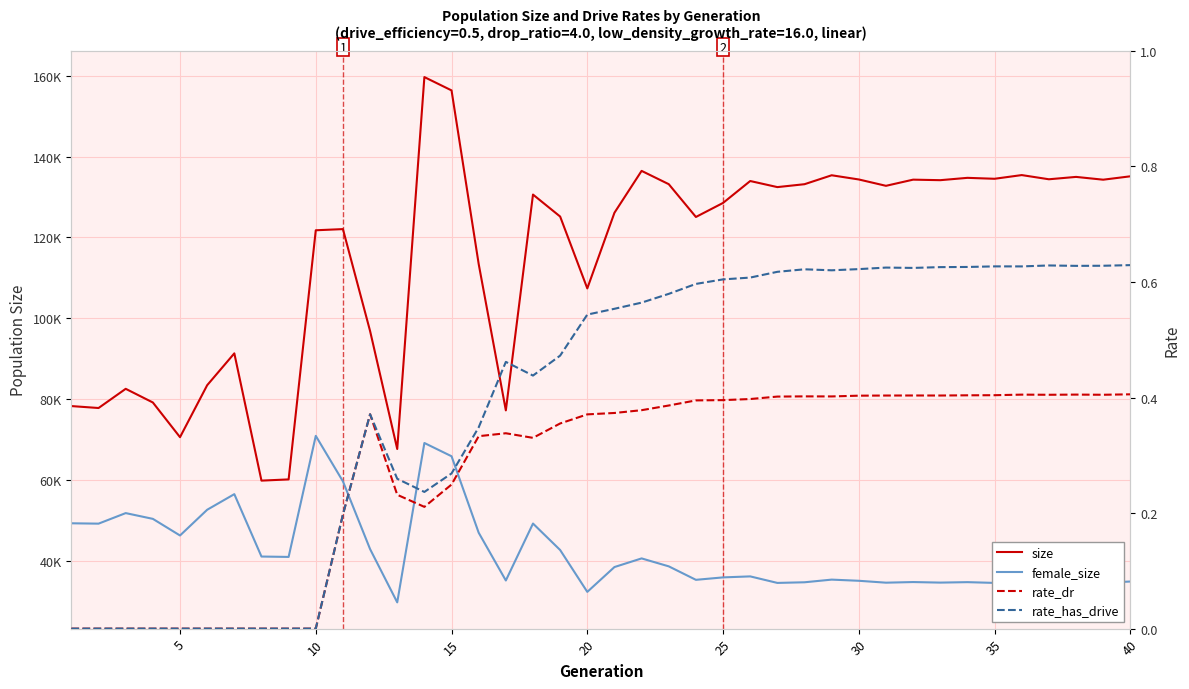

Reading left to right, transcribe all the data shown in this chart.

size: 78240.0	77761.0	82512.0	79129.0	70542.0	83402.0	91288.0	59791.0	60091.0	121752.0	122041.0	96822.0	67621.0	159667.0	156371.0	113401.0	77179.0	130590.0	125150.0	107363.0	126090.0	136452.0	133161.0	125045.0	128522.0	133943.0	132437.0	133155.0	135366.0	134326.0	132755.0	134281.0	134151.0	134729.0	134497.0	135412.0	134375.0	134962.0	134270.0	135109.0
female_size: 49229.0	49142.0	51752.0	50325.0	46210.0	52578.0	56441.0	41000.0	40905.0	70868.0	59610.0	42844.0	29658.0	69105.0	65823.0	46896.0	35072.0	49164.0	42615.0	32253.0	38400.0	40538.0	38572.0	35236.0	35839.0	36087.0	34472.0	34630.0	35288.0	35000.0	34531.0	34685.0	34550.0	34661.0	34474.0	34805.0	34550.0	34646.0	34523.0	34815.0
rate_dr: 0.0	0.0	0.0	0.0	0.0	0.0	0.0	0.0	0.0	0.0	0.2	0.4	0.2	0.2	0.2	0.3	0.3	0.3	0.4	0.4	0.4	0.4	0.4	0.4	0.4	0.4	0.4	0.4	0.4	0.4	0.4	0.4	0.4	0.4	0.4	0.4	0.4	0.4	0.4	0.4
rate_has_drive: 0.0	0.0	0.0	0.0	0.0	0.0	0.0	0.0	0.0	0.0	0.2	0.4	0.3	0.2	0.3	0.3	0.5	0.4	0.5	0.5	0.6	0.6	0.6	0.6	0.6	0.6	0.6	0.6	0.6	0.6	0.6	0.6	0.6	0.6	0.6	0.6	0.6	0.6	0.6	0.6